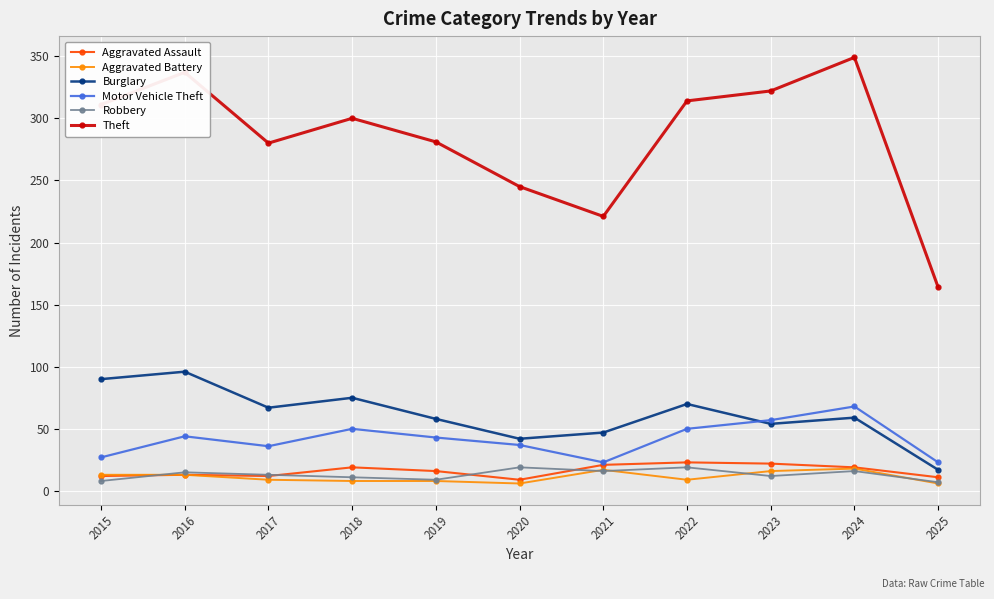

True or false: Motor Vehicle Theft and Theft intersect in this chart.

False